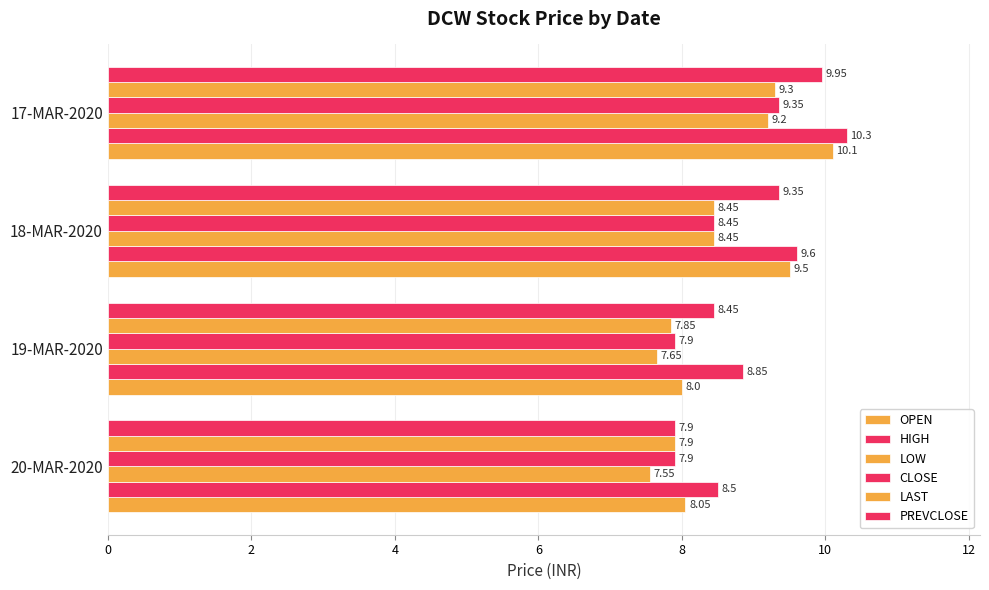

List the series in order of their peak value, lowest first.

LOW, LAST, CLOSE, PREVCLOSE, OPEN, HIGH